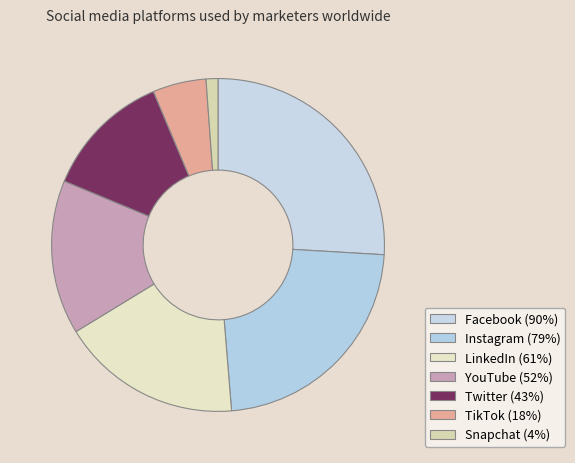

True or false: Twitter accounts for 12% of the total.

True